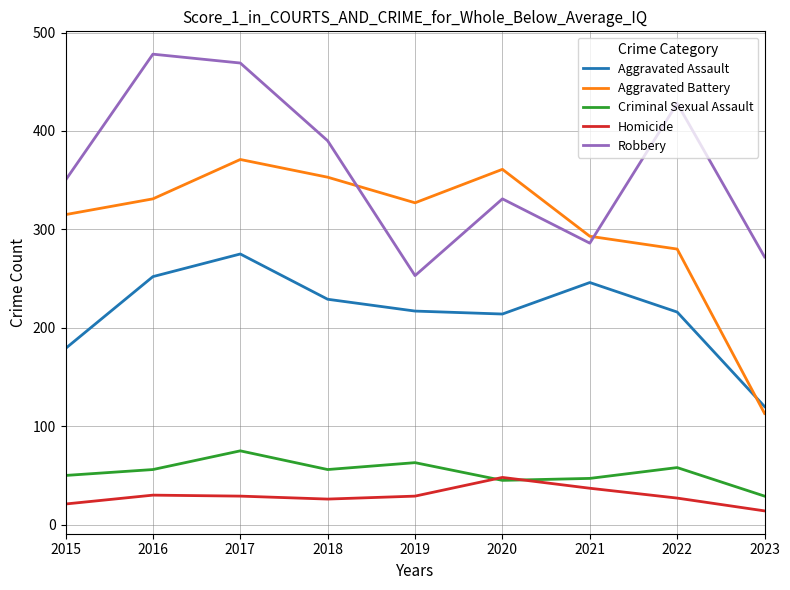

Rank the series by their maximum value, from lowest to highest.

Homicide, Criminal Sexual Assault, Aggravated Assault, Aggravated Battery, Robbery